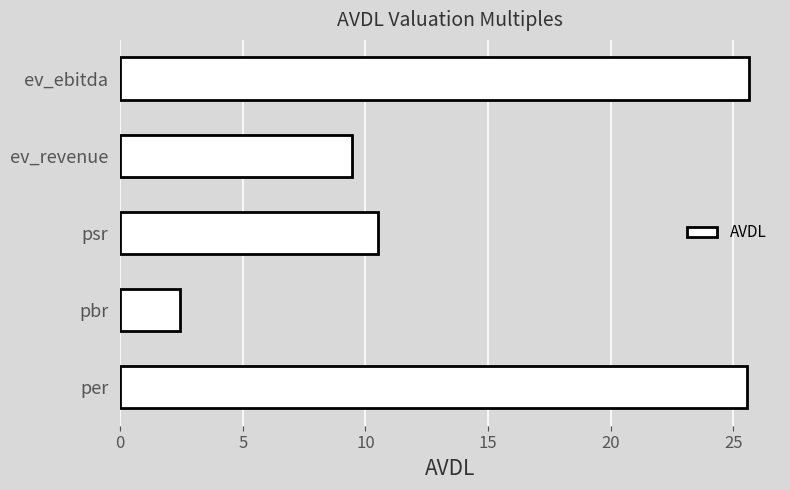

At which label is the value closest to 14?

psr